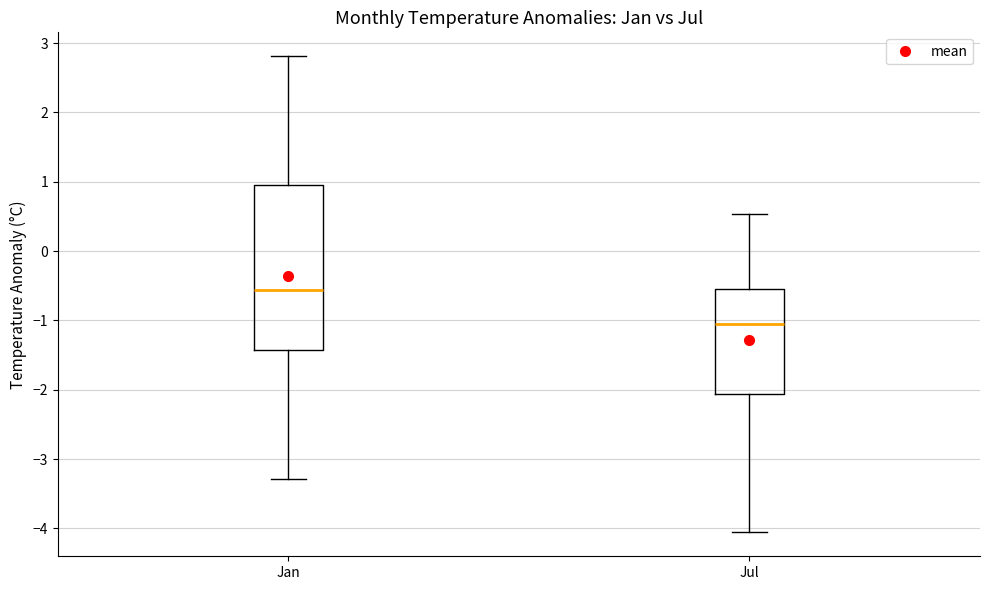

Where does the upper whisker of the box for Jul end on the y-axis? The values are not printed on the chart, so give them approximately, as read against the axis.

0.5